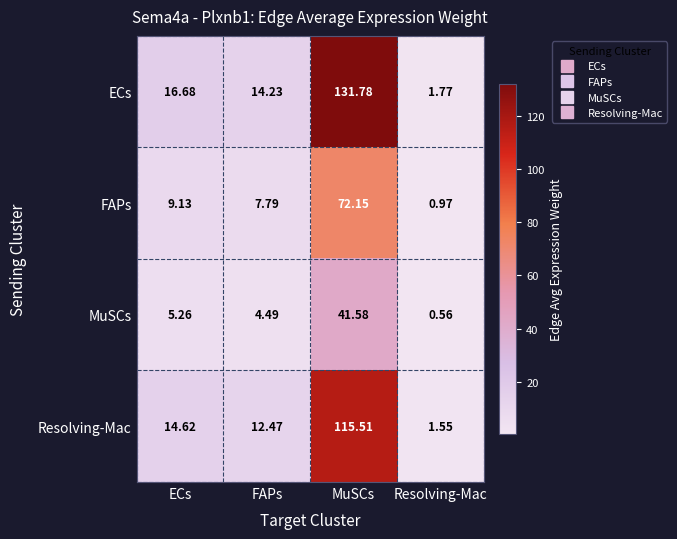

Between MuSCs and Resolving-Mac, which series saw the biggest shift?

ECs